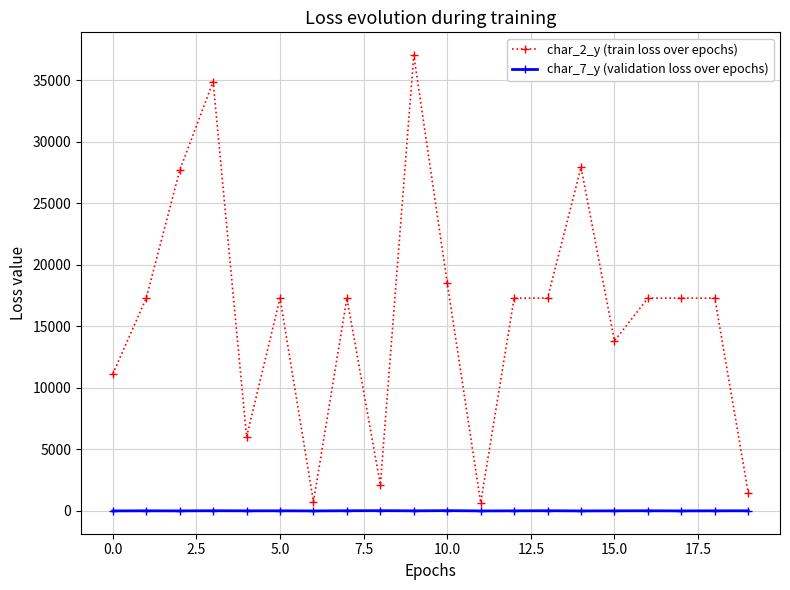

Which series has the largest range (max minus min)?

char_2_y (train loss over epochs)